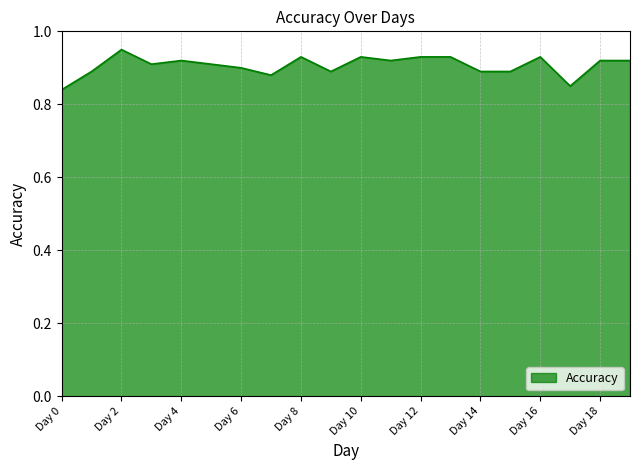

Reading left to right, transcribe all the data shown in this chart.

Day 0=0.8	Day 1=0.9	Day 2=0.9	Day 3=0.9	Day 4=0.9	Day 5=0.9	Day 6=0.9	Day 7=0.9	Day 8=0.9	Day 9=0.9	Day 10=0.9	Day 11=0.9	Day 12=0.9	Day 13=0.9	Day 14=0.9	Day 15=0.9	Day 16=0.9	Day 17=0.8	Day 18=0.9	Day 19=0.9